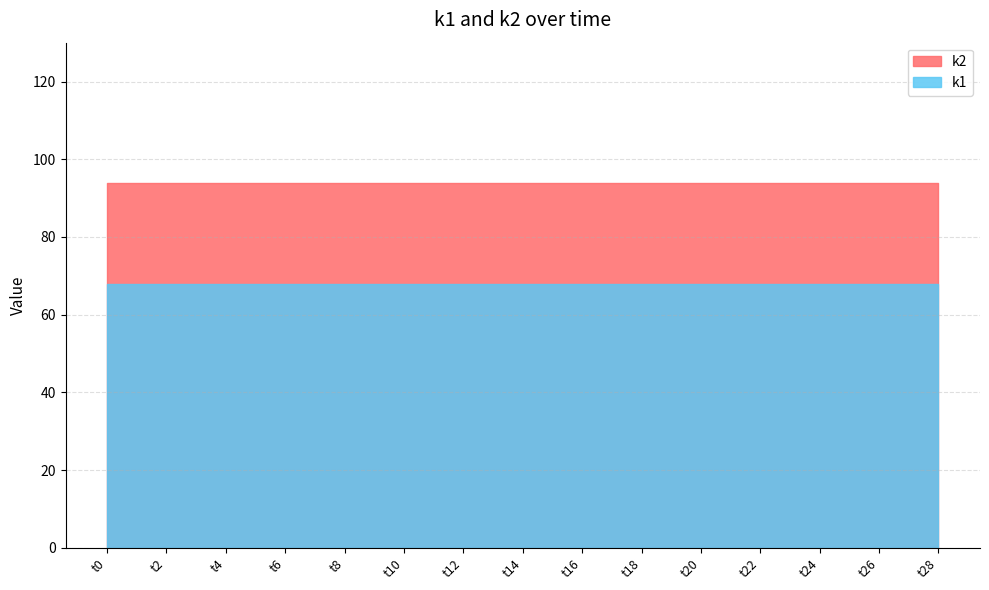

List the series in order of their overall mean, lowest first.

k1, k2